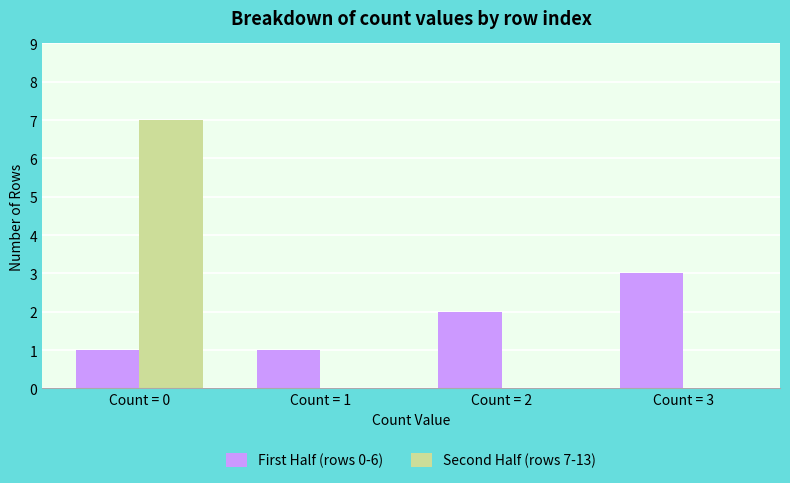

The value of Second Half (rows 7-13) at Count = 0 is 7. True or false?

True